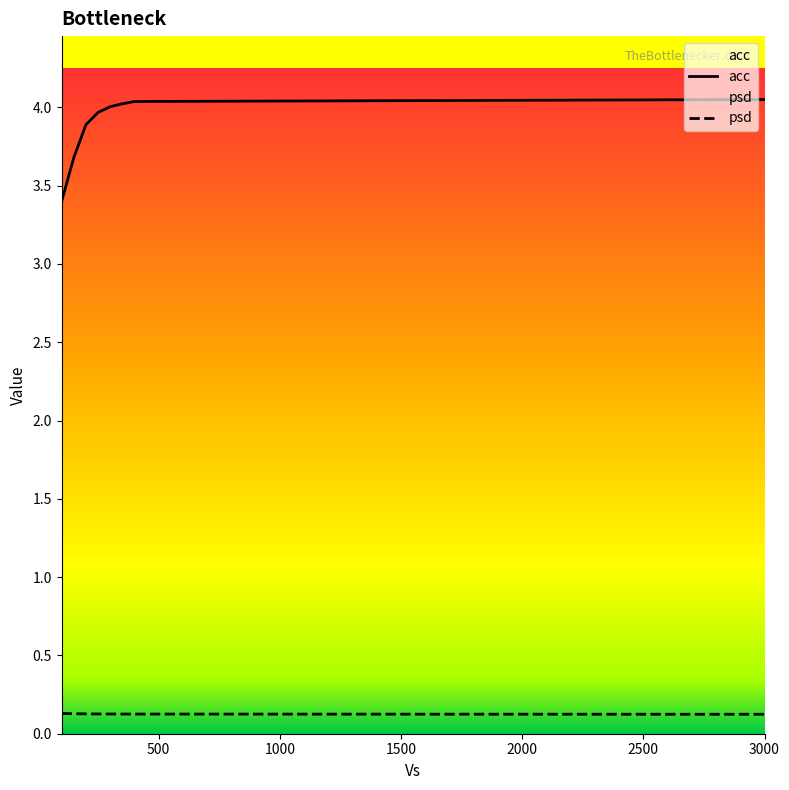

Which series has the largest total across all categories?

acc